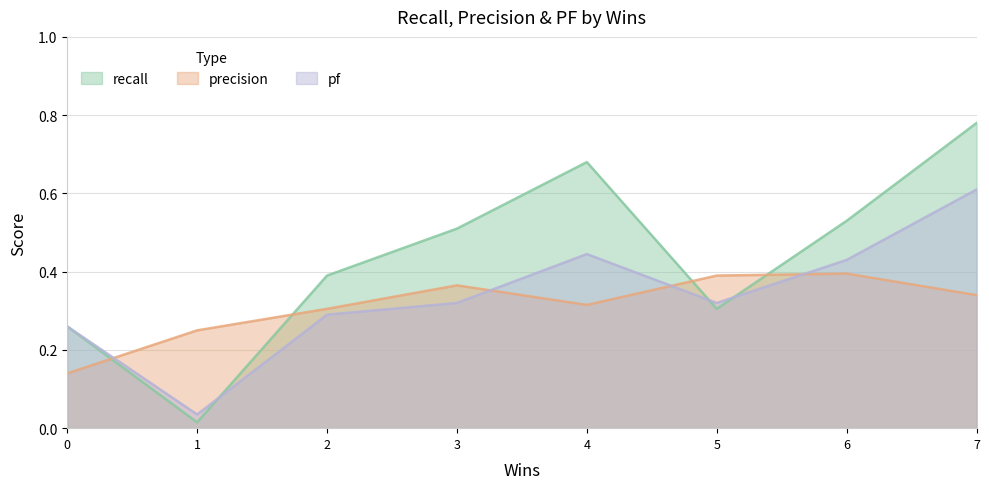

Where is the first local maximum for pf?

4